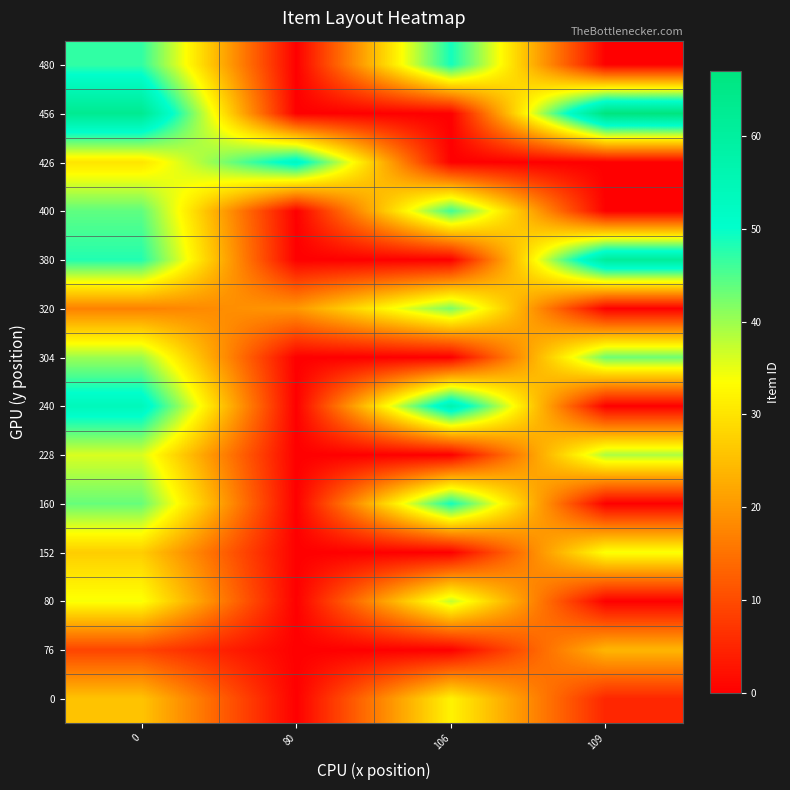

Which series has the widest spread of values?

456